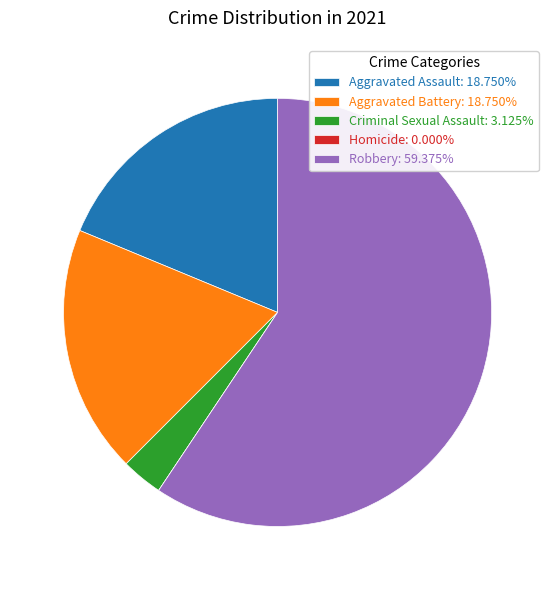

Combined, do Criminal Sexual Assault: 3.125% and Aggravated Assault: 18.750% account for over 50%?

No